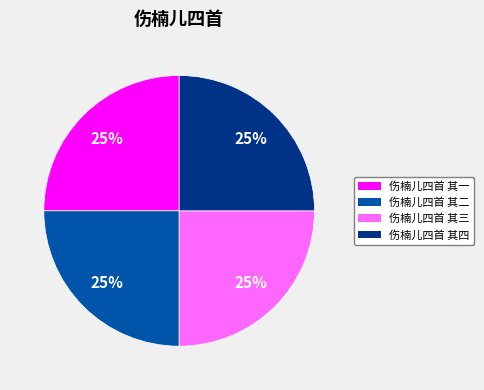

What is the ratio of the value at 伤楠儿四首 其三 to the value at 伤楠儿四首 其二?

1.0